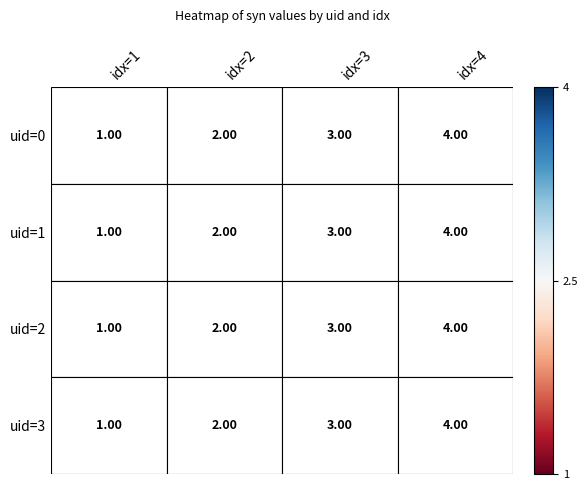

What is the difference between the maximum and minimum values in the TGOV1_1 uid=0 series?

3